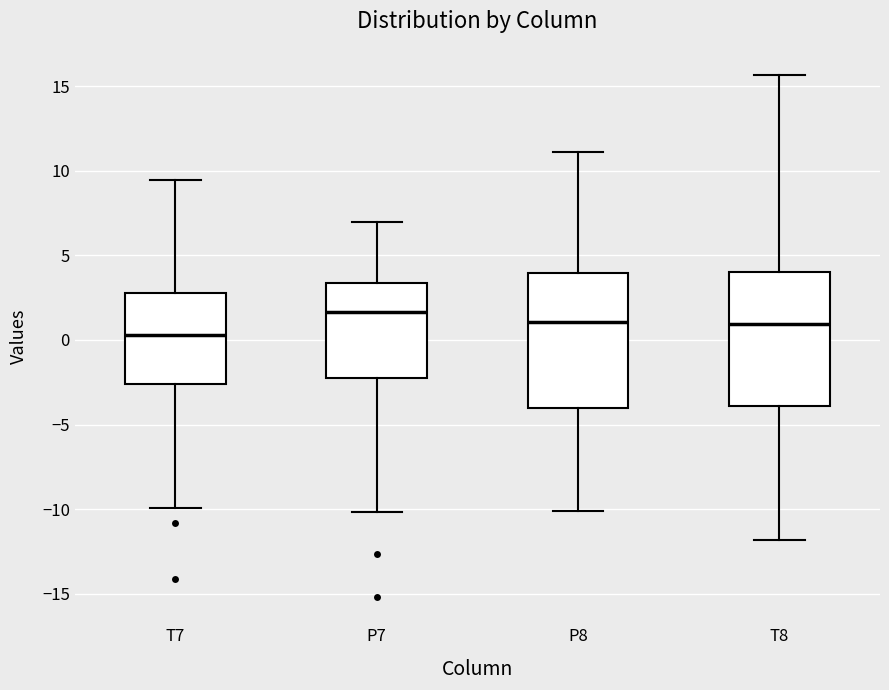

Where does the upper whisker of the box for P8 end on the y-axis? The values are not printed on the chart, so give them approximately, as read against the axis.

11.0